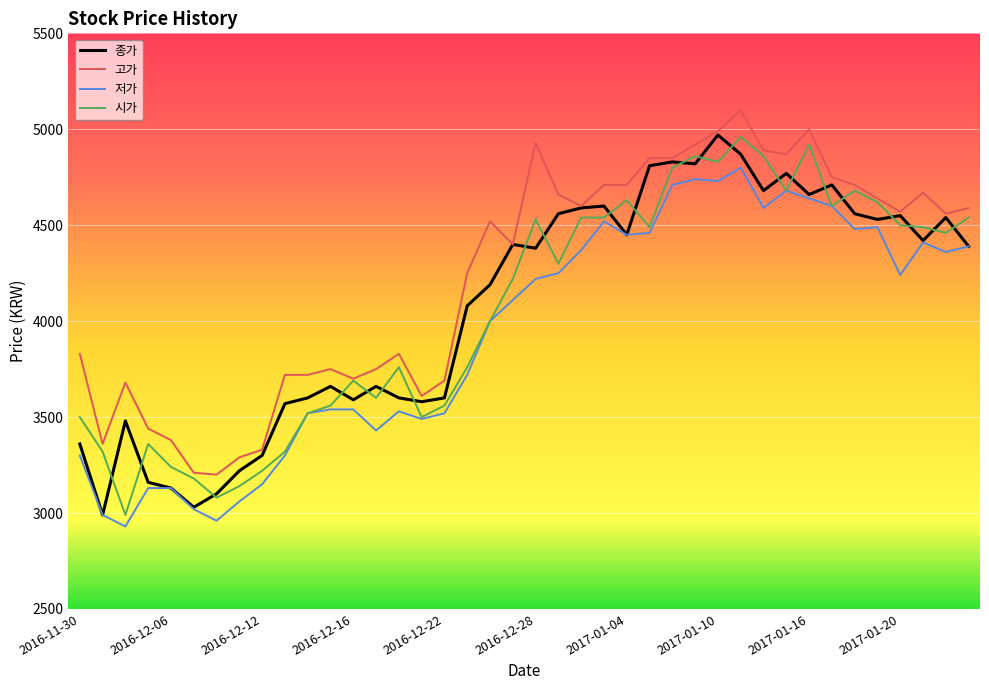

What is the lowest value of the 시가 series?

2990